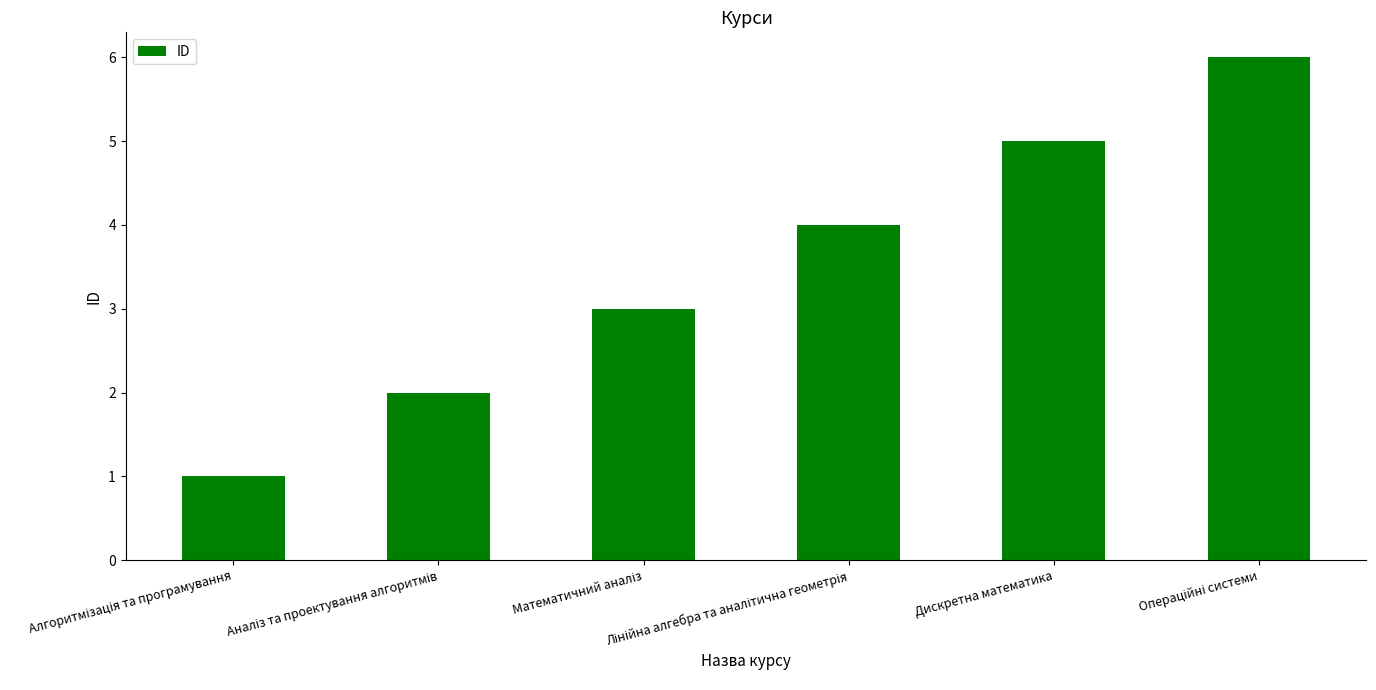

What is the sum of all values?

21